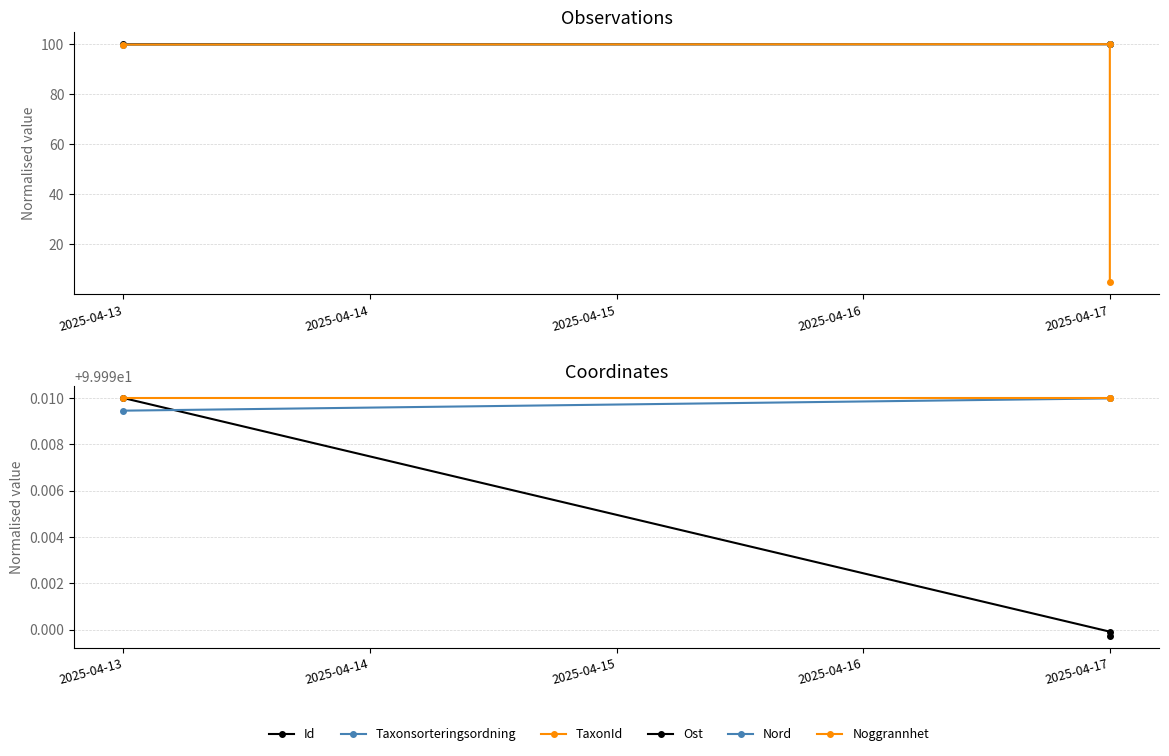

What is the minimum value shown in the chart?

4.8